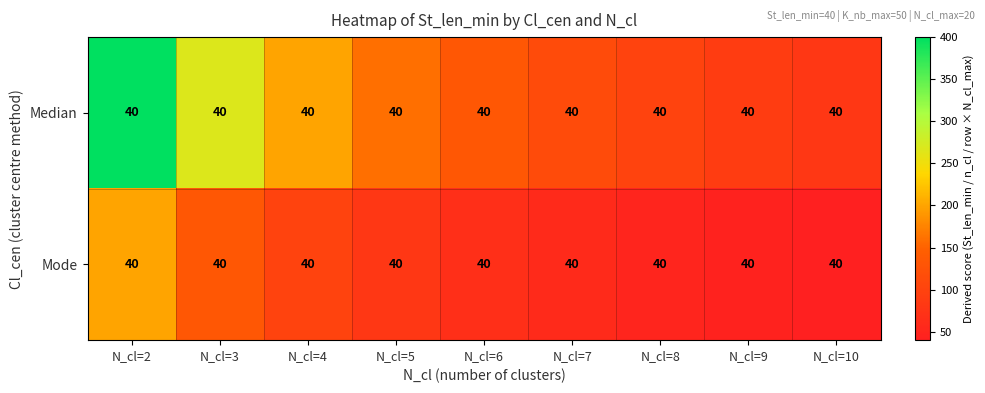

How many data points in Median are less than 133?

4